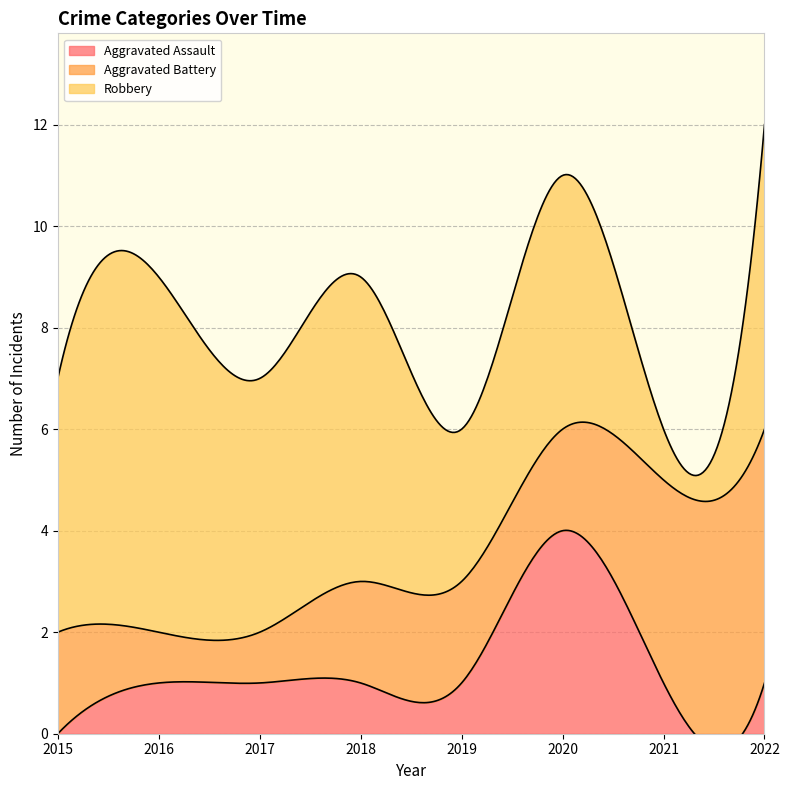

Which category has the lowest value in the Aggravated Battery series?

2016